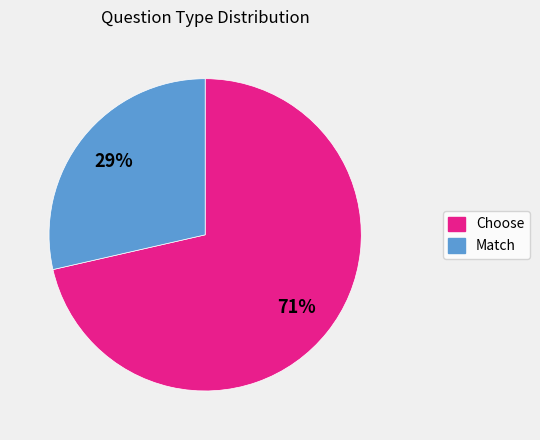

Between Match and Choose, which is larger?

Choose